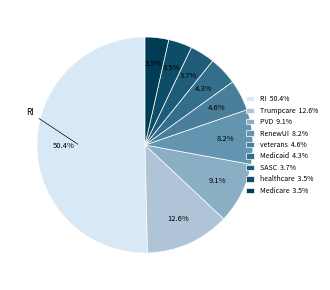

What is the majority slice?

RI